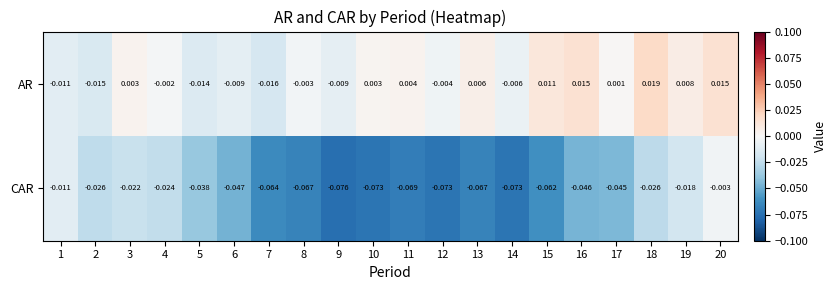

Which series has the widest spread of values?

CAR